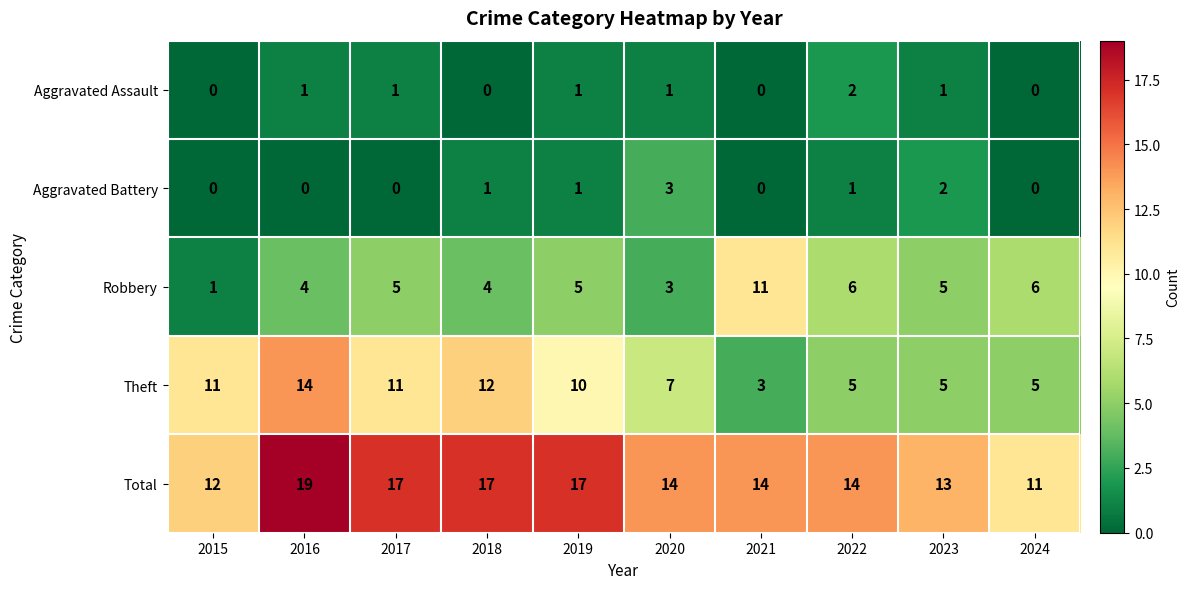

The value of Total at 2016 is 34. True or false?

False